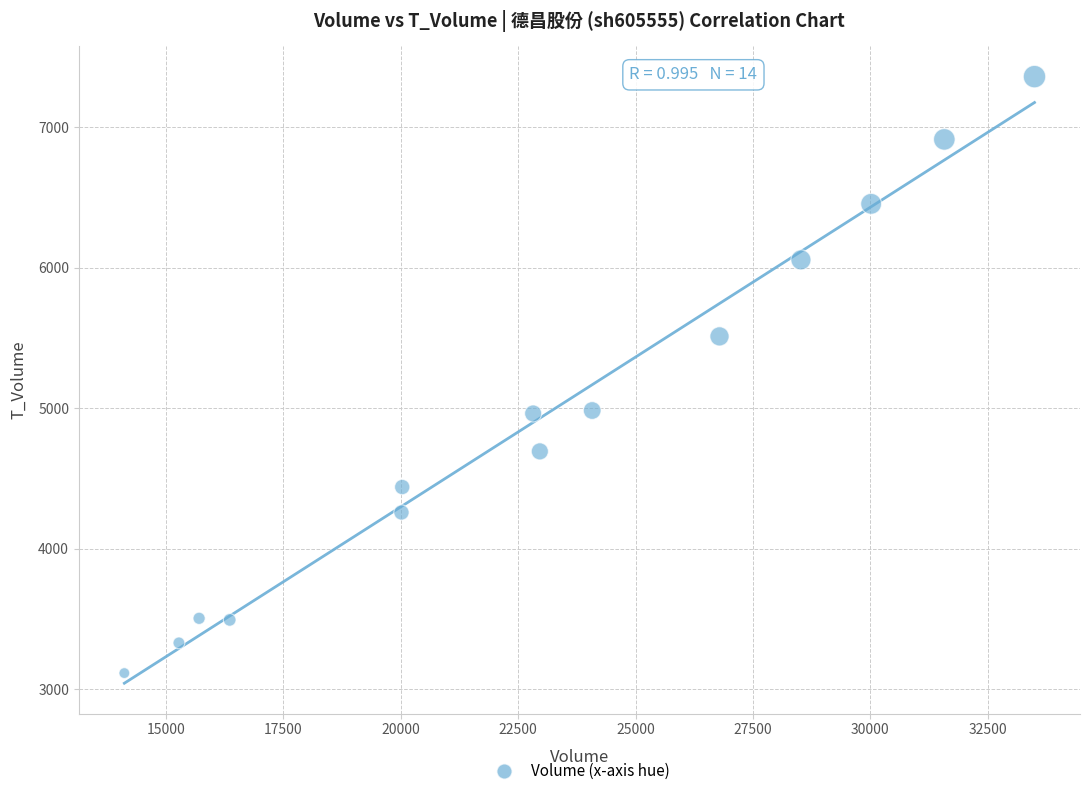

What is the range of X values (max minus min)?

19380